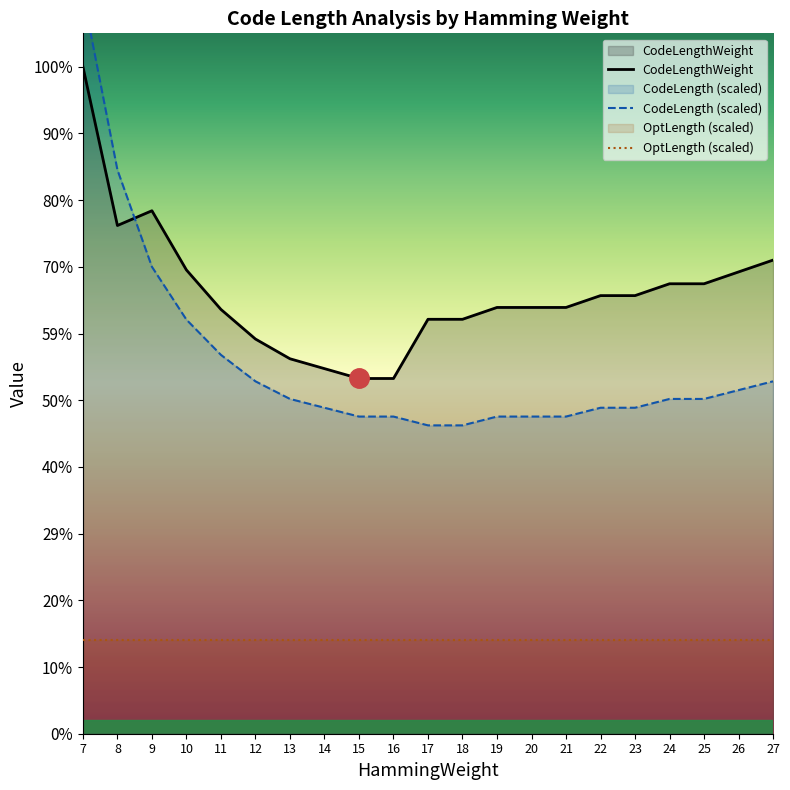

Where do CodeLengthWeight and CodeLength first cross each other?

8 and 9